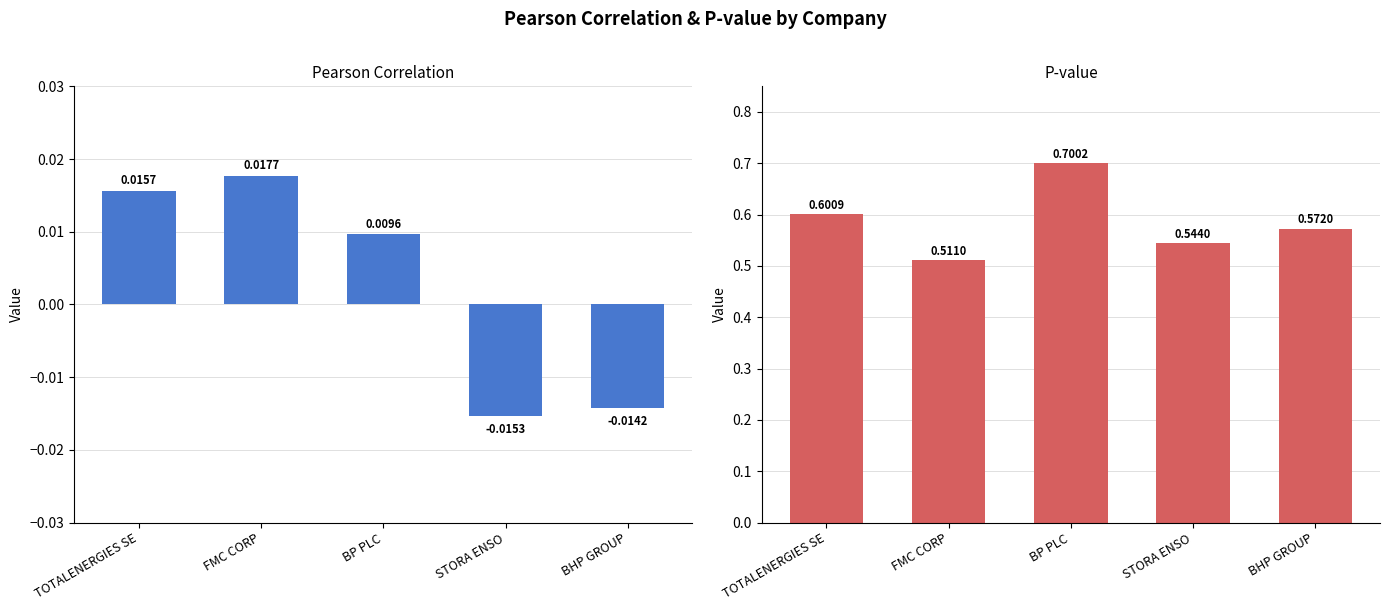

At which label does Pearson Correlation reach its minimum?

STORA ENSO